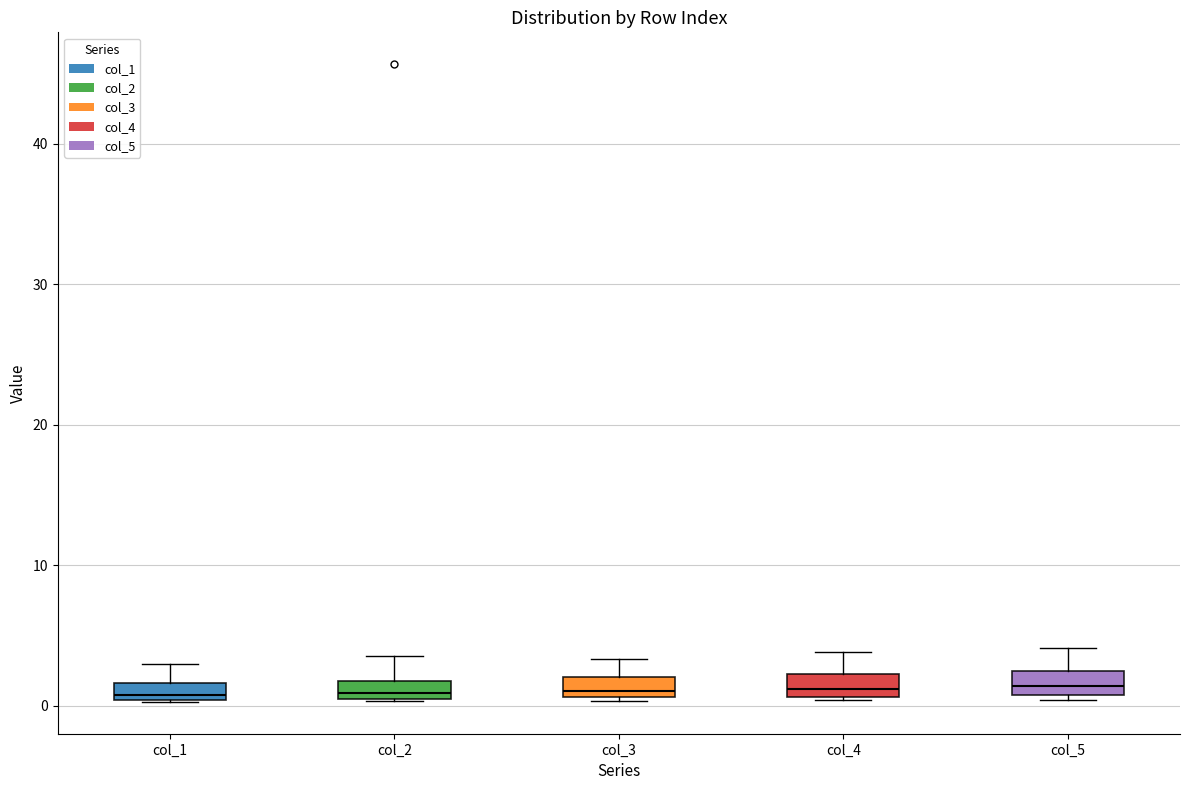

Where is the upper edge of the box for col_1 on the y-axis? The values are not printed on the chart, so give them approximately, as read against the axis.

2